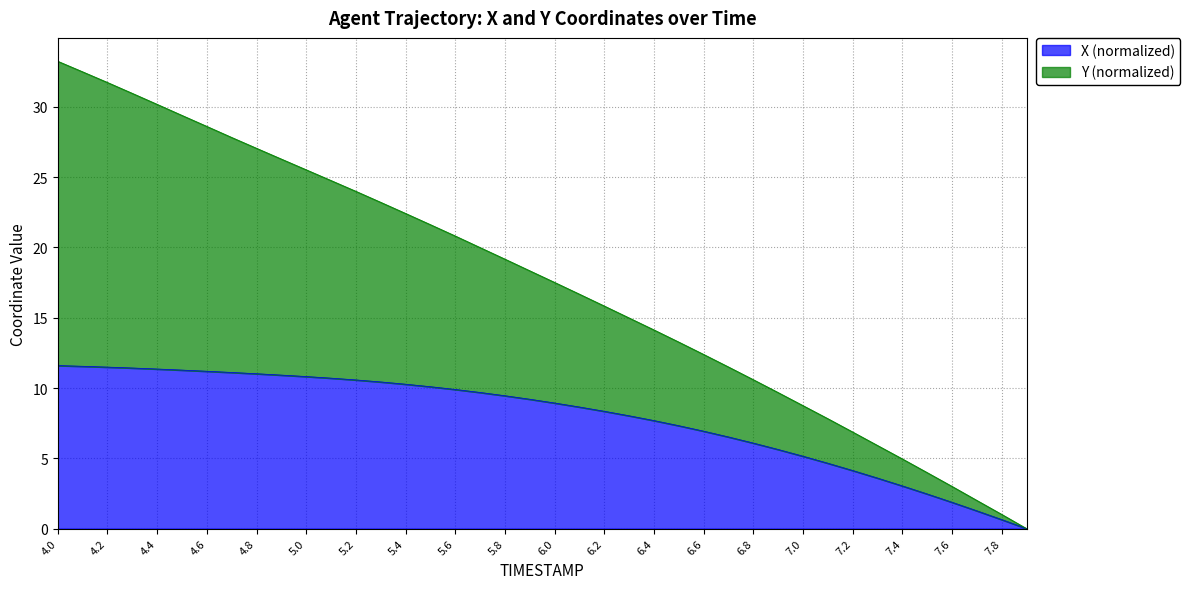

True or false: X and Y intersect in this chart.

False